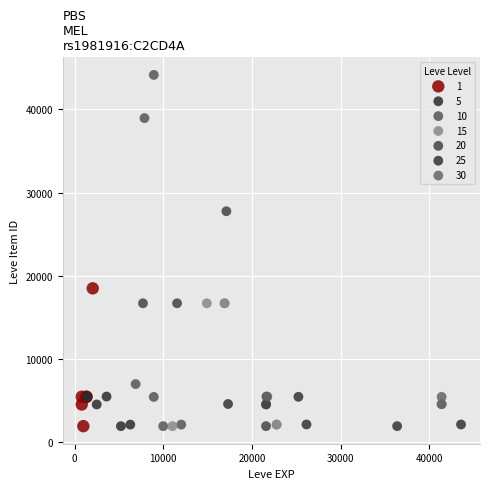

Which series contains the highest Y value?

10